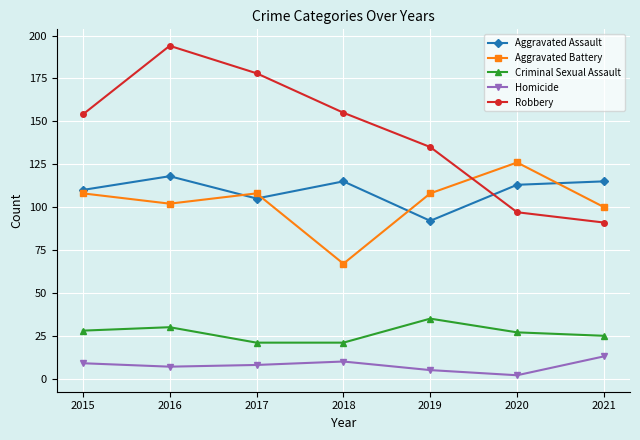

Reading left to right, transcribe all the data shown in this chart.

Aggravated Assault: 2015=110	2016=118	2017=105	2018=115	2019=92	2020=113	2021=115
Aggravated Battery: 2015=108	2016=102	2017=108	2018=67	2019=108	2020=126	2021=100
Criminal Sexual Assault: 2015=28	2016=30	2017=21	2018=21	2019=35	2020=27	2021=25
Homicide: 2015=9	2016=7	2017=8	2018=10	2019=5	2020=2	2021=13
Robbery: 2015=154	2016=194	2017=178	2018=155	2019=135	2020=97	2021=91